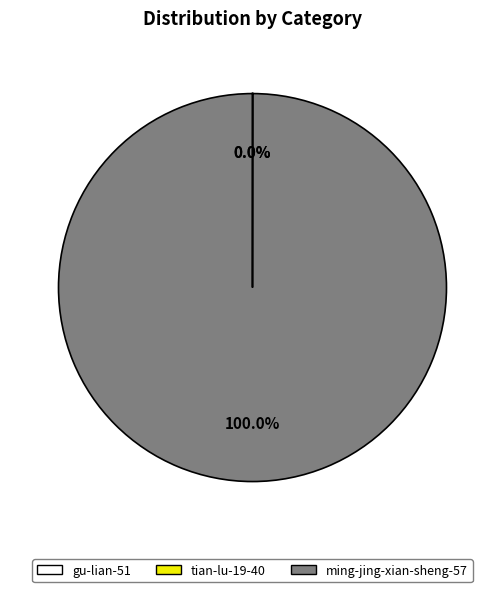

To the nearest percent, what is the difference between the largest and smallest slice percentages?

100%